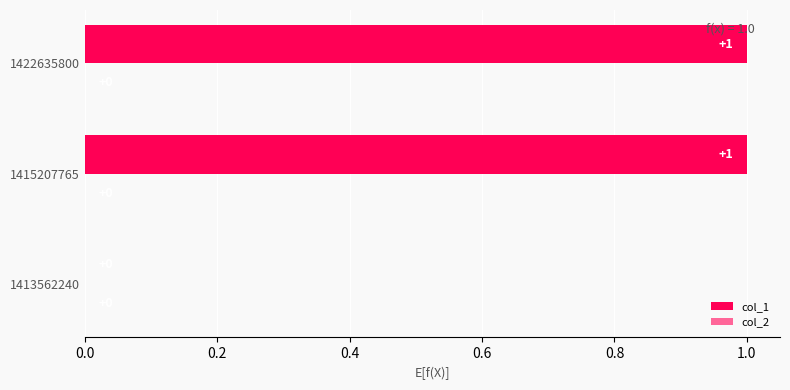

The value at 1422635800 is 1. True or false?

True